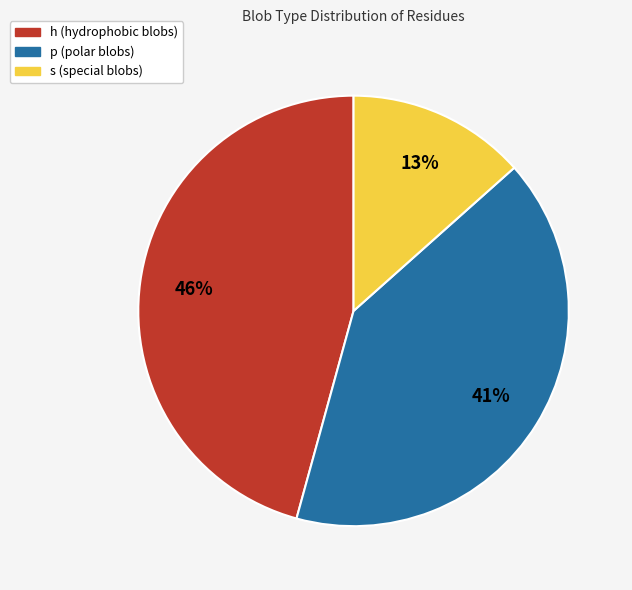

Do p and h together represent more than half of the pie?

Yes